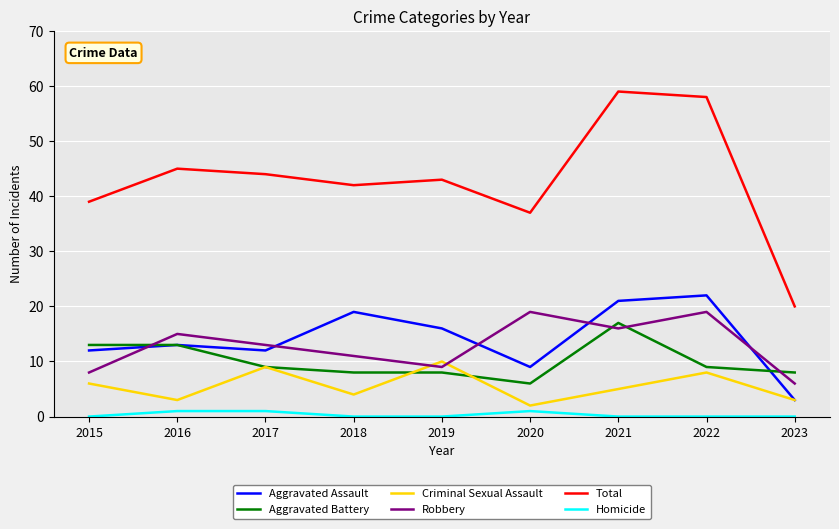

The Aggravated Assault series shows 11 at 2022. True or false?

False